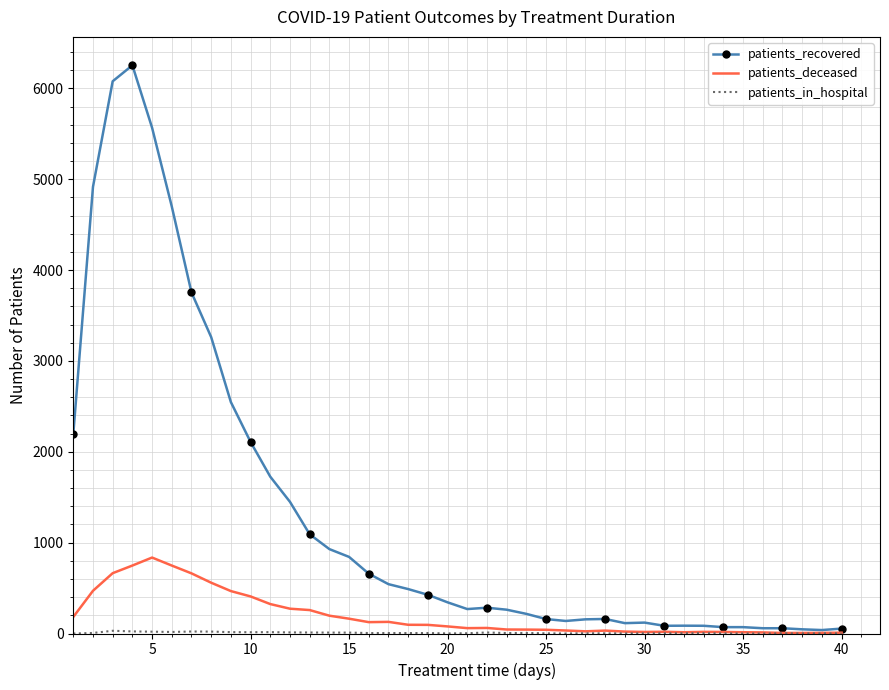

Which series has the widest spread of values?

patients_recovered